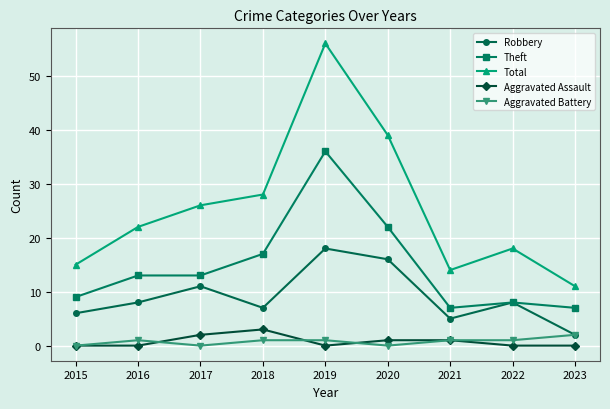

True or false: Total and Aggravated Assault cross at least once.

False